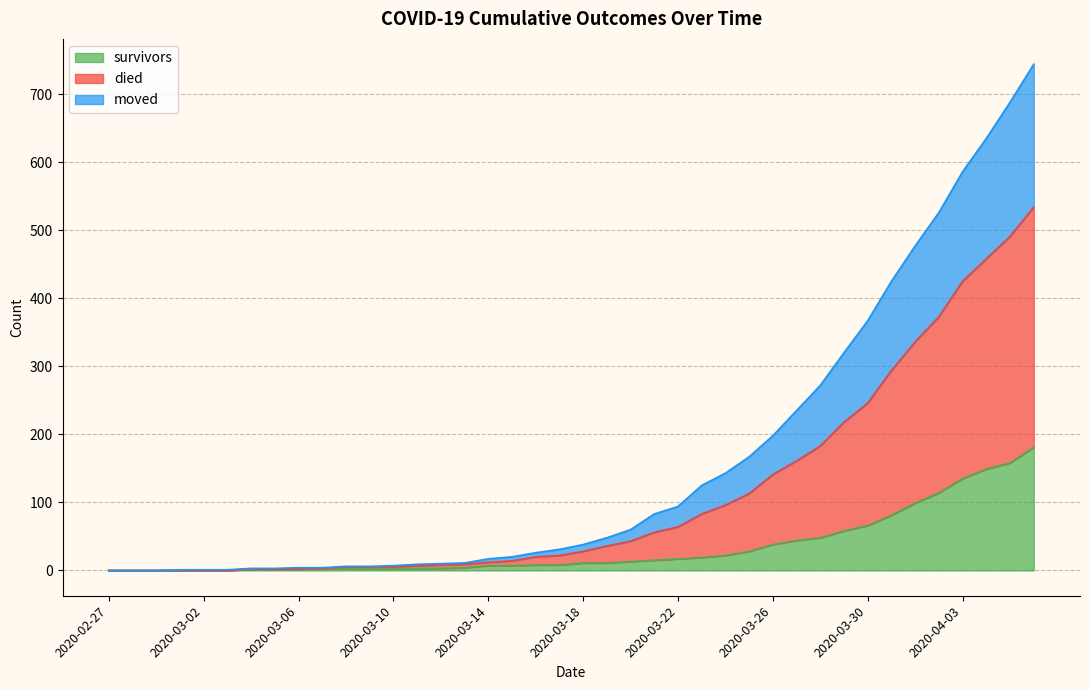

How many lines are shown in the chart?

3